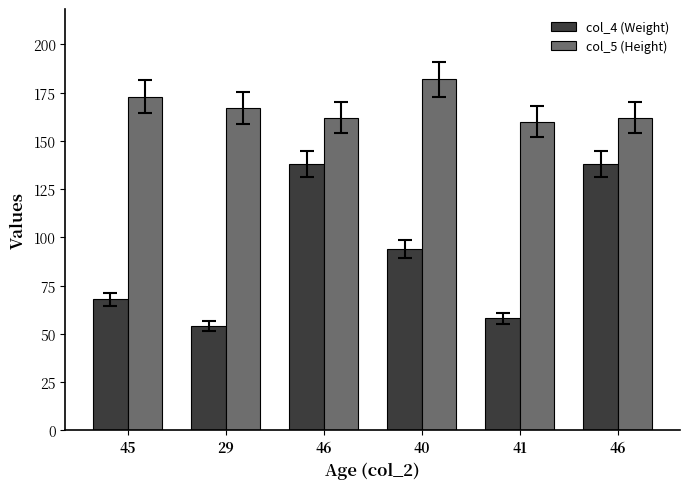

Count the number of data series in this chart.

2